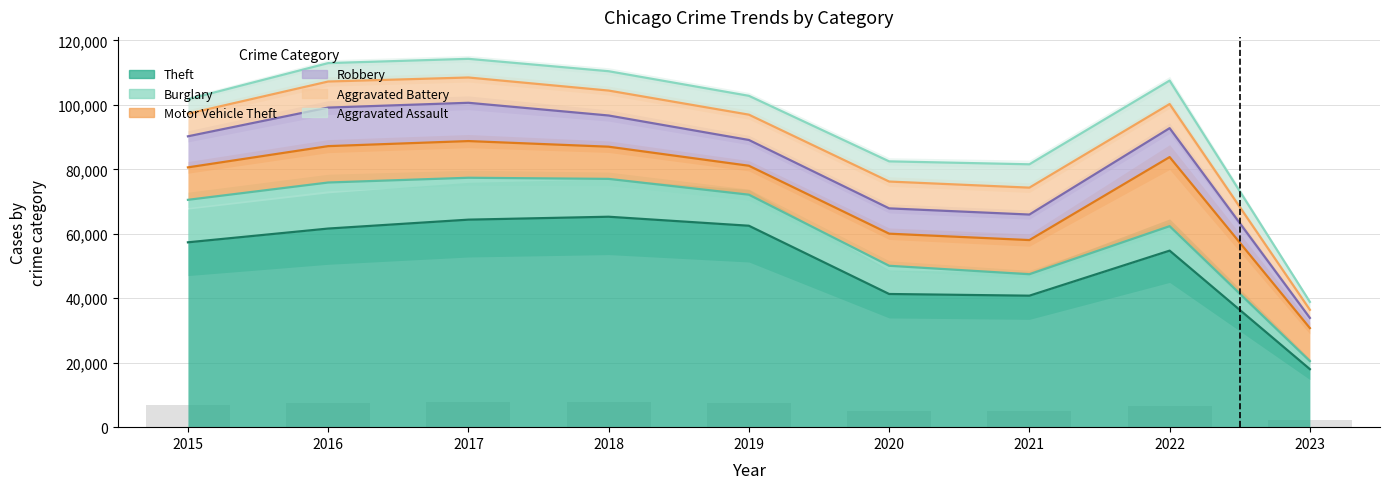

At which category does the chart reach its minimum across all series?

2023